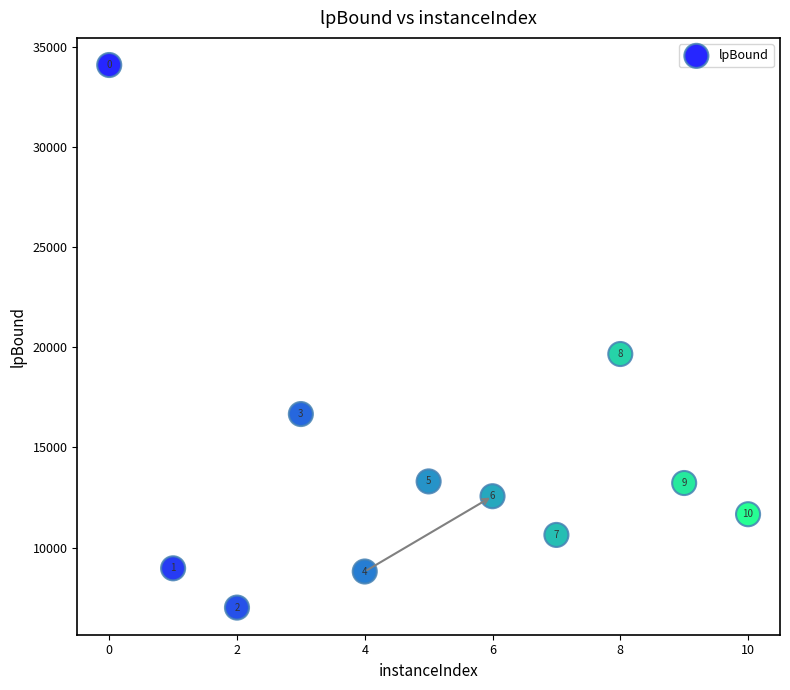

What Y value in the scatter plot is closest to 20543?

19660.0